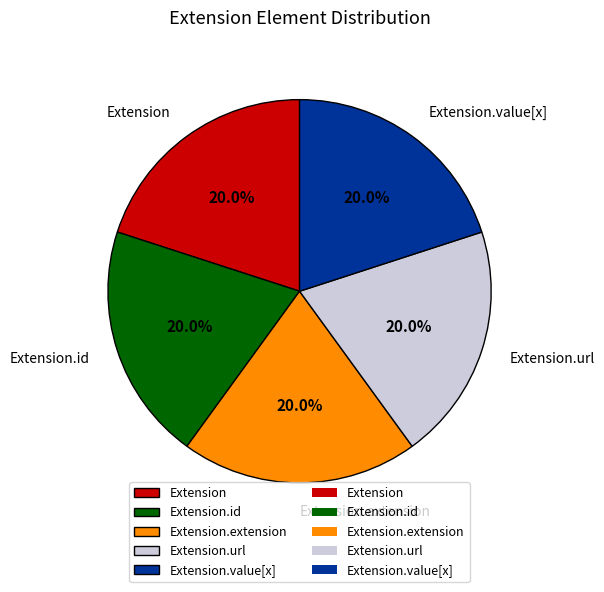

Does Extension.url represent more than half of the total?

No